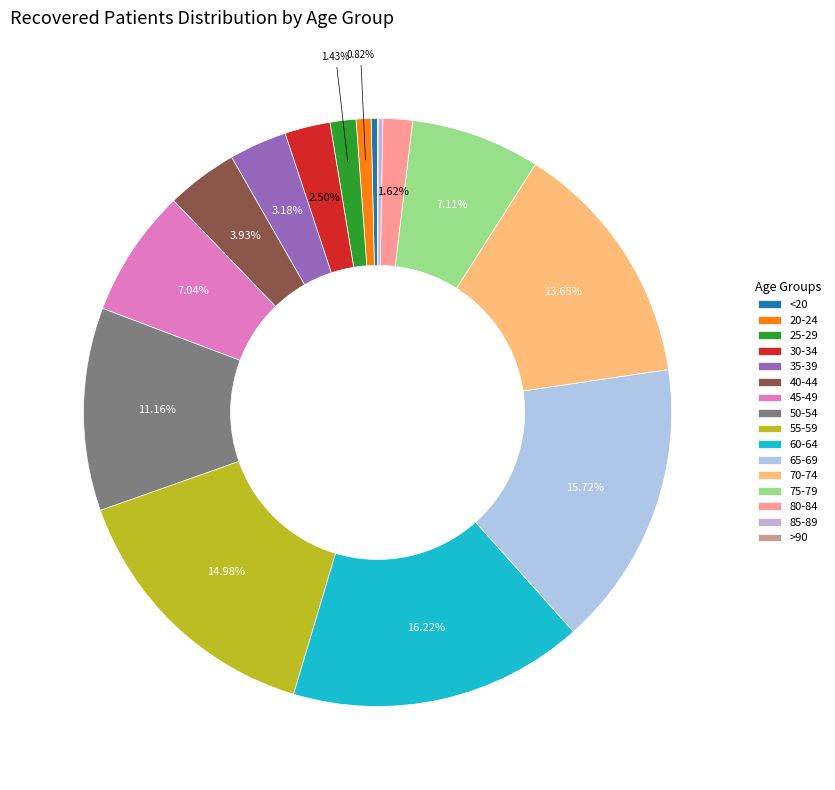

How many segments does this pie chart have?

16